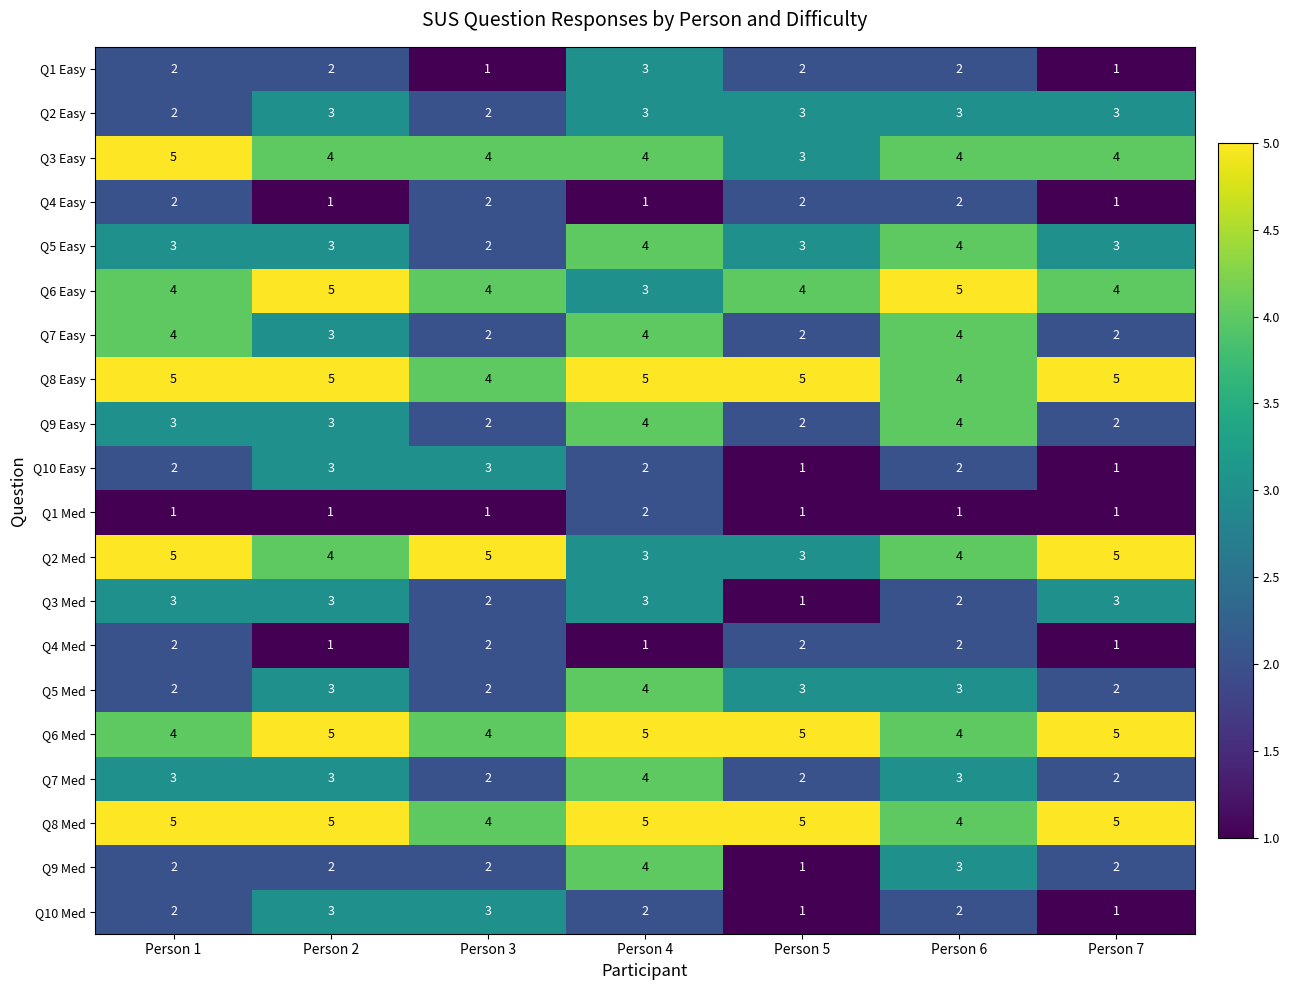

What is the average value of the Q2 Med series?

4